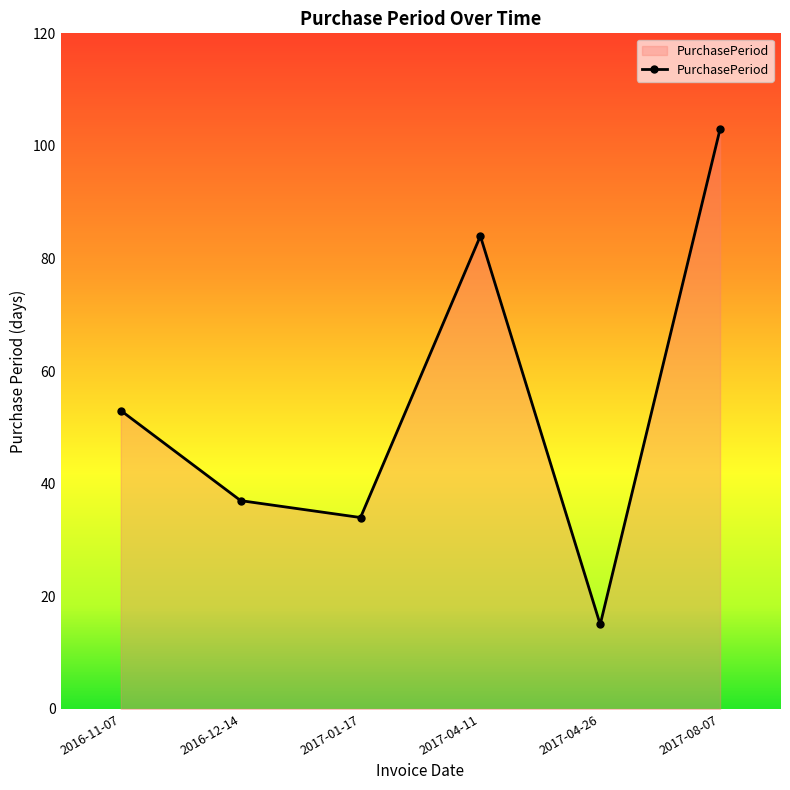

How many lines are shown in the chart?

1